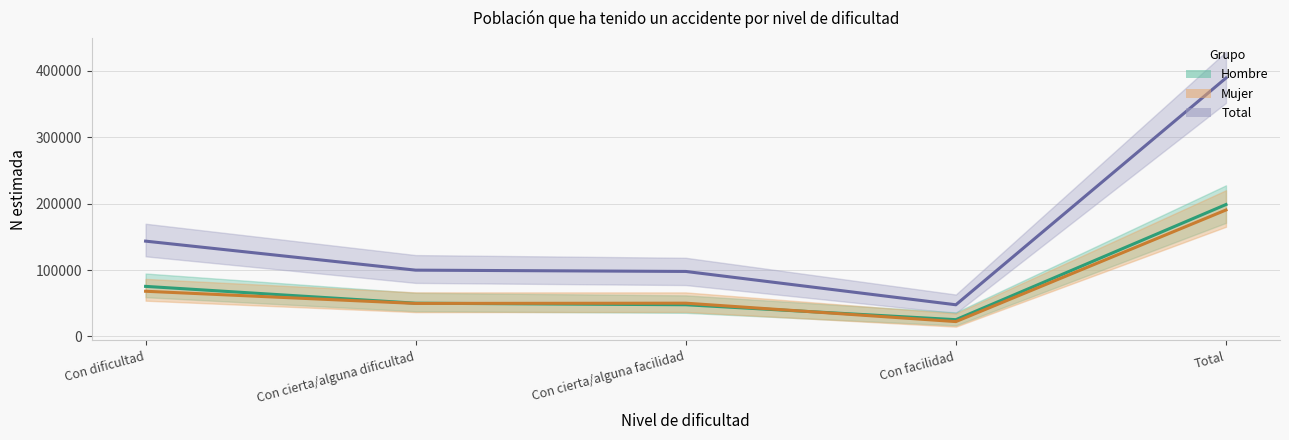

What is the sum of the Hombre (estimación) values at Con facilidad and Con cierta/alguna facilidad?

73074